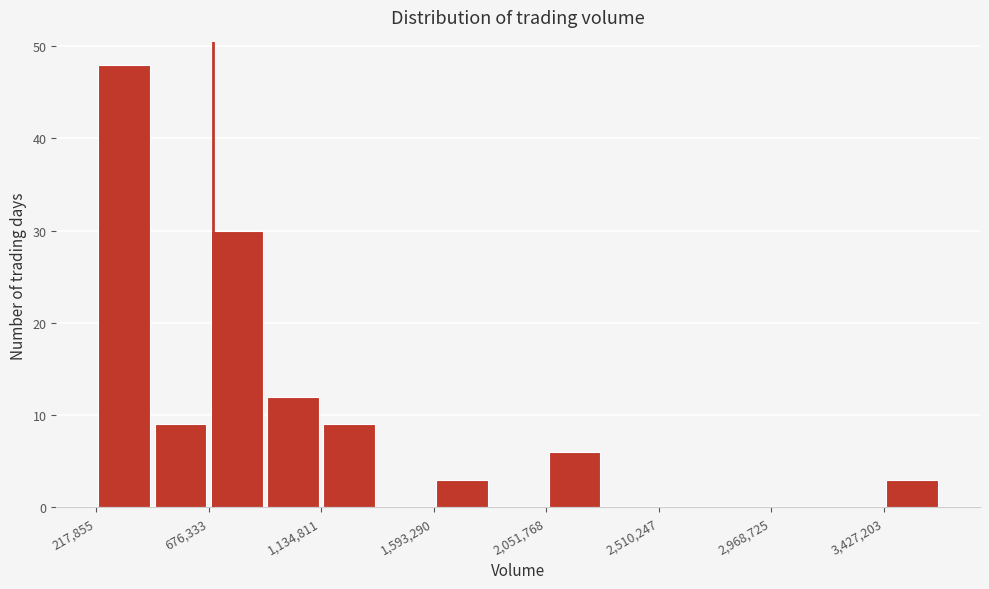

Reading left to right, list every bar in this chart as the range it spans on the x-axis followed by its height. Neither the bar edges nor the heights are printed on the chart, so give them approximately, as read against the axes.

200000 to 450000: 48
450000 to 700000: 9
700000 to 900000: 30
900000 to 1150000: 12
1150000 to 1350000: 9
1350000 to 1600000: 0
1600000 to 1800000: 3
1800000 to 2050000: 0
2050000 to 2300000: 6
2300000 to 2500000: 0
2500000 to 2750000: 0
2750000 to 2950000: 0
2950000 to 3200000: 0
3200000 to 3450000: 0
3450000 to 3650000: 3